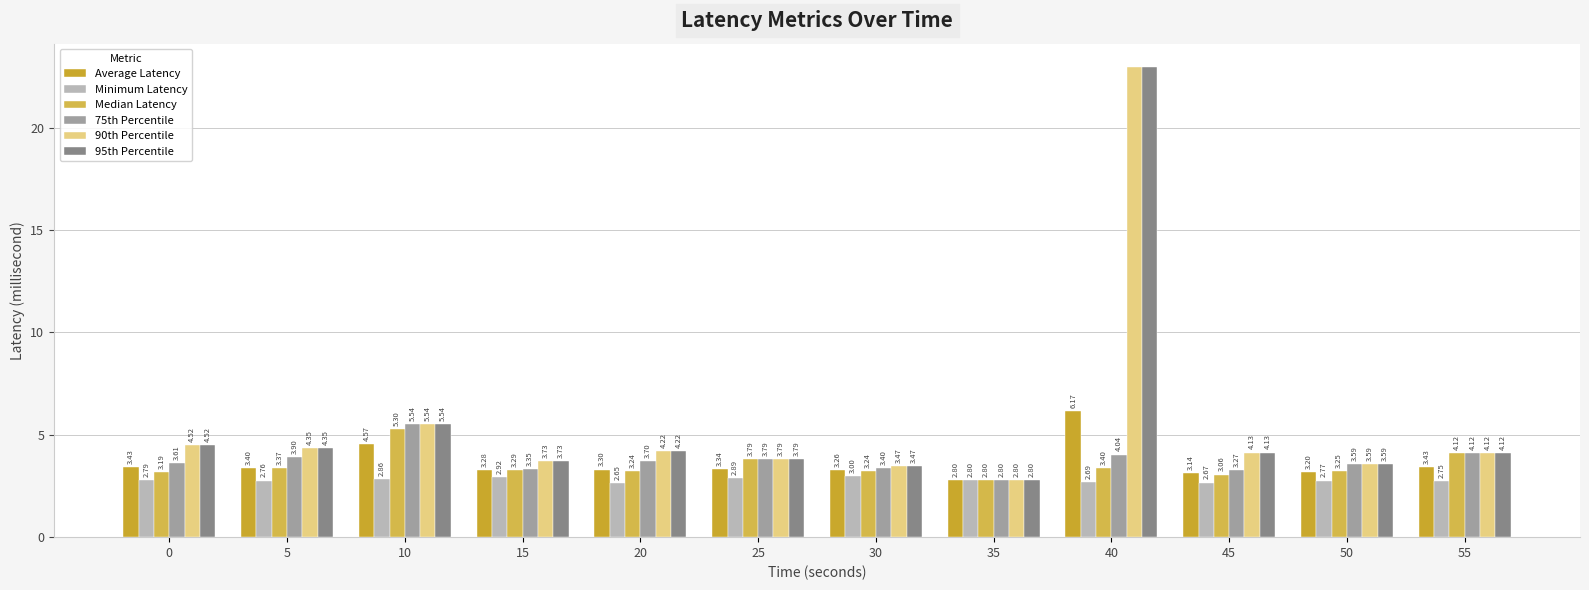

Which category has the lowest value across all series?

20